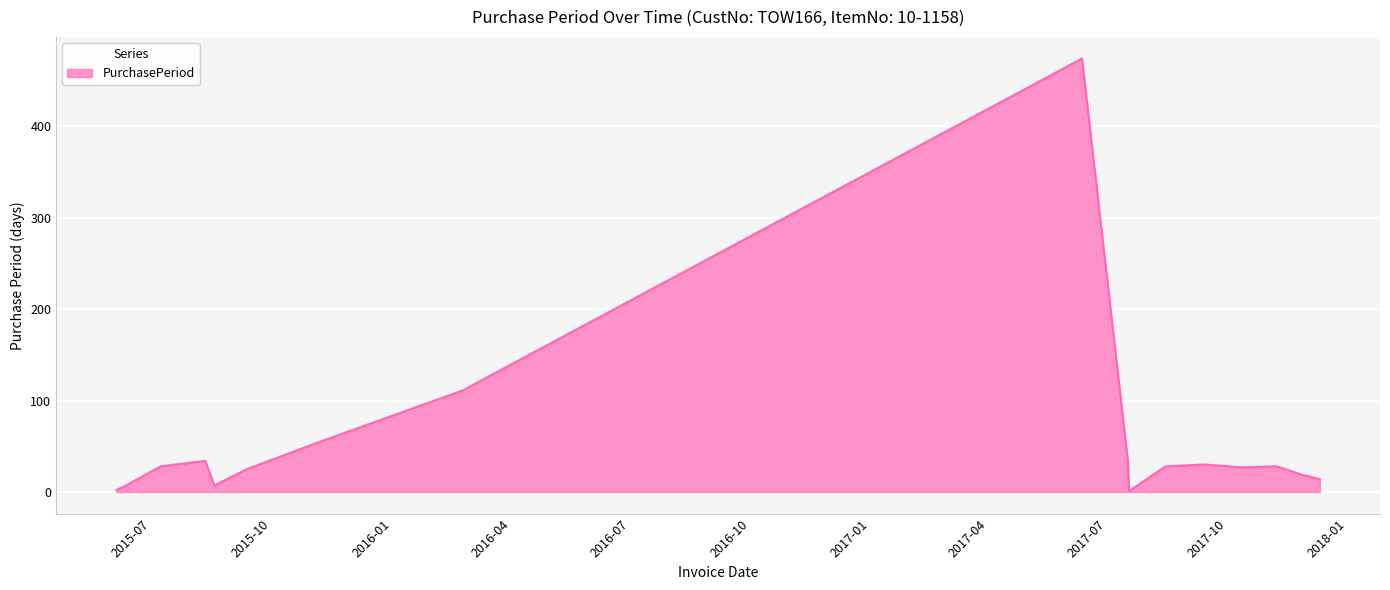

What is the greatest value displayed?

474